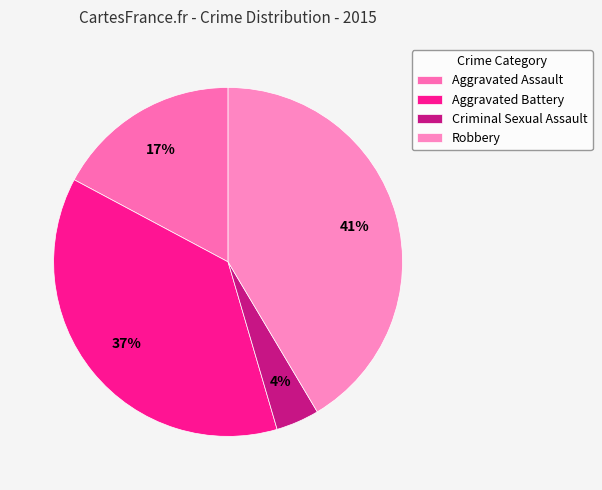

To the nearest percent, what portion does Robbery represent?

41%